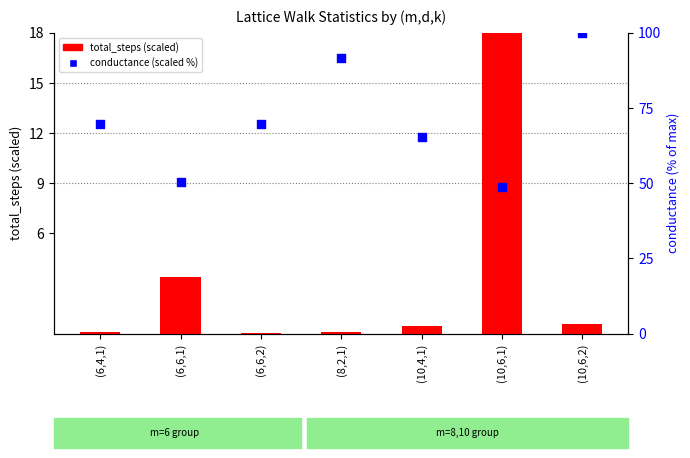

At how many categories does at least one series exceed 89?

2